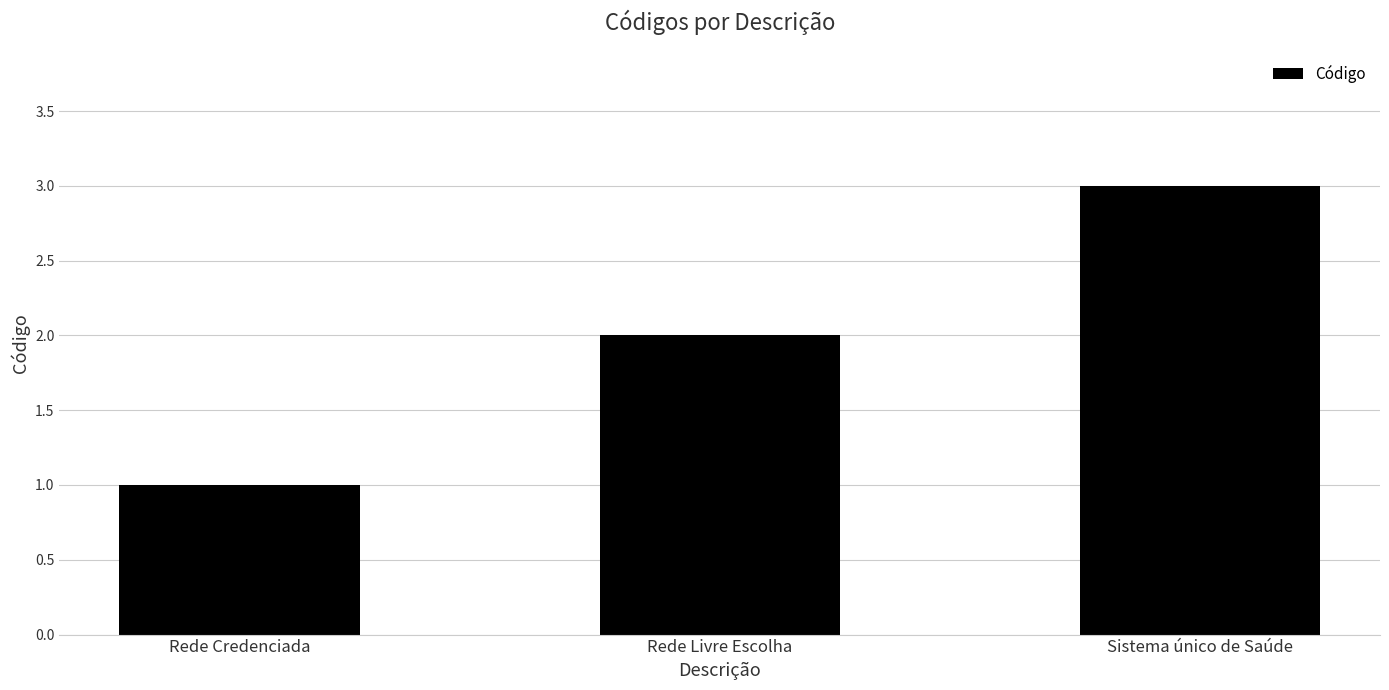

What is the change in value from Rede Credenciada to Rede Livre Escolha?

+1